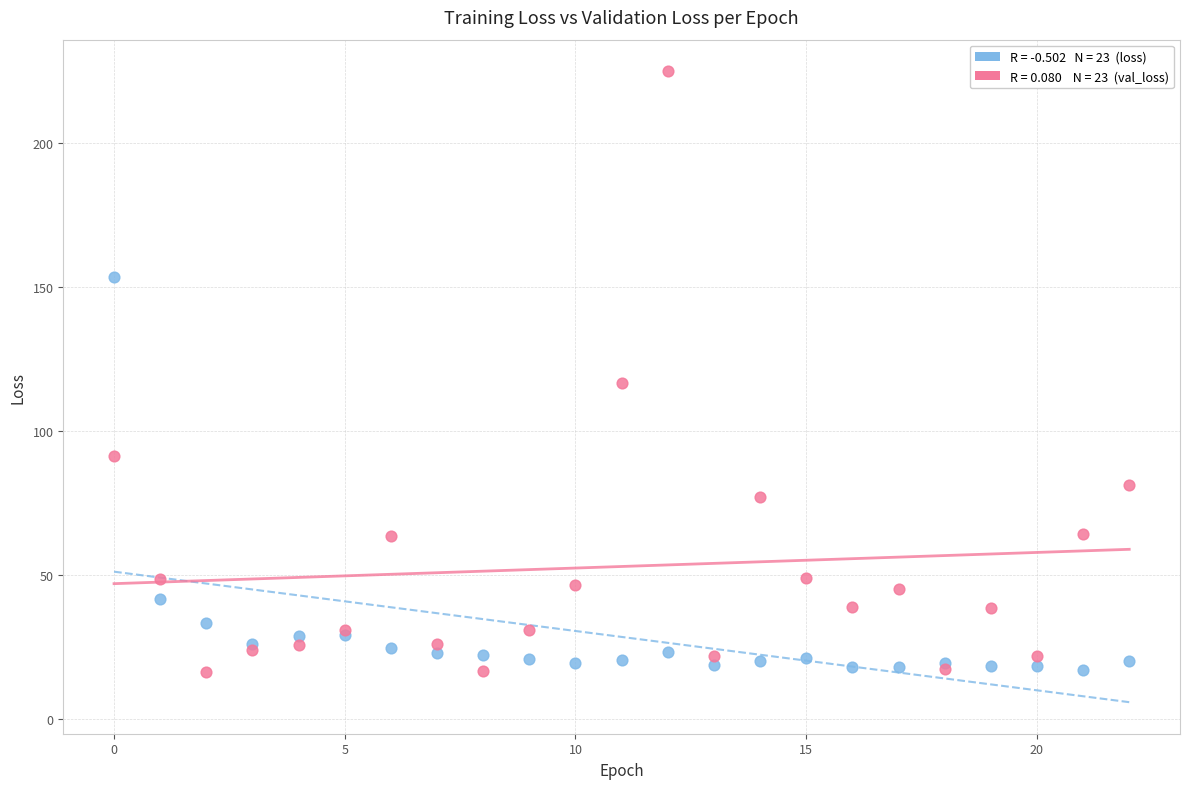

Across all series, what Y value is closest to 120?

116.8